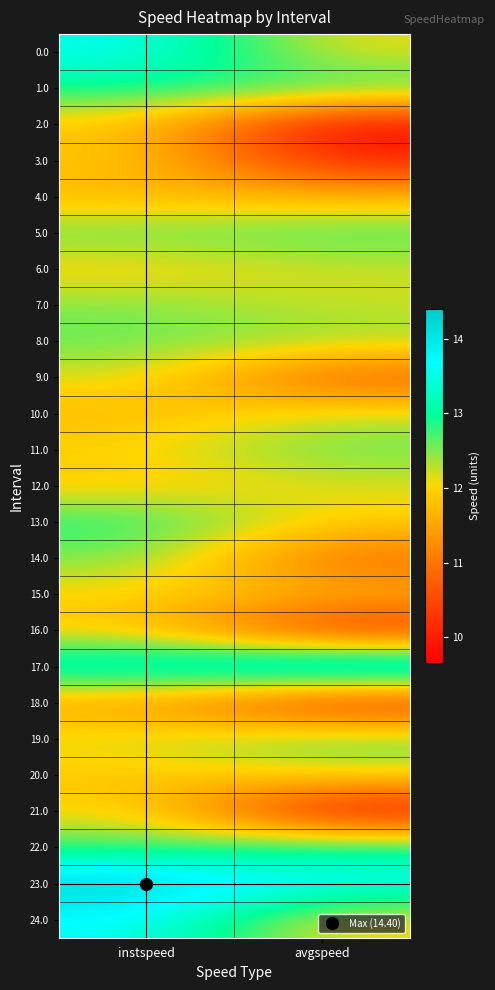

Between instspeed and avgspeed, which is larger?

instspeed